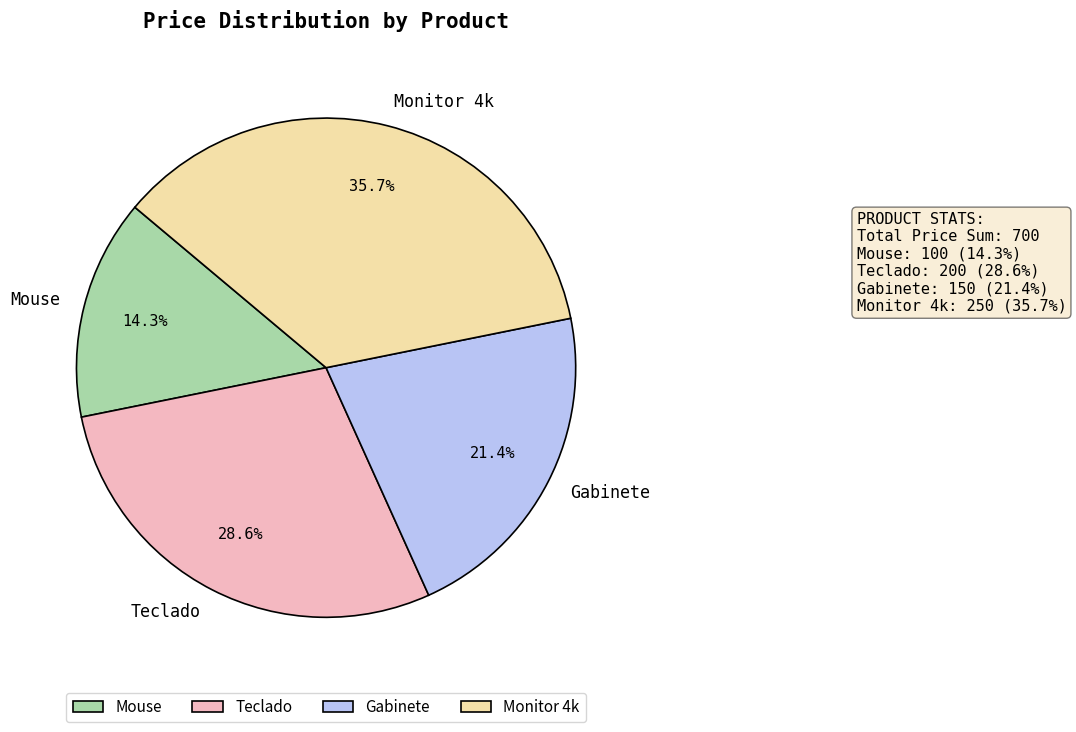

Is the sum of Gabinete and Monitor 4k greater than half?

Yes